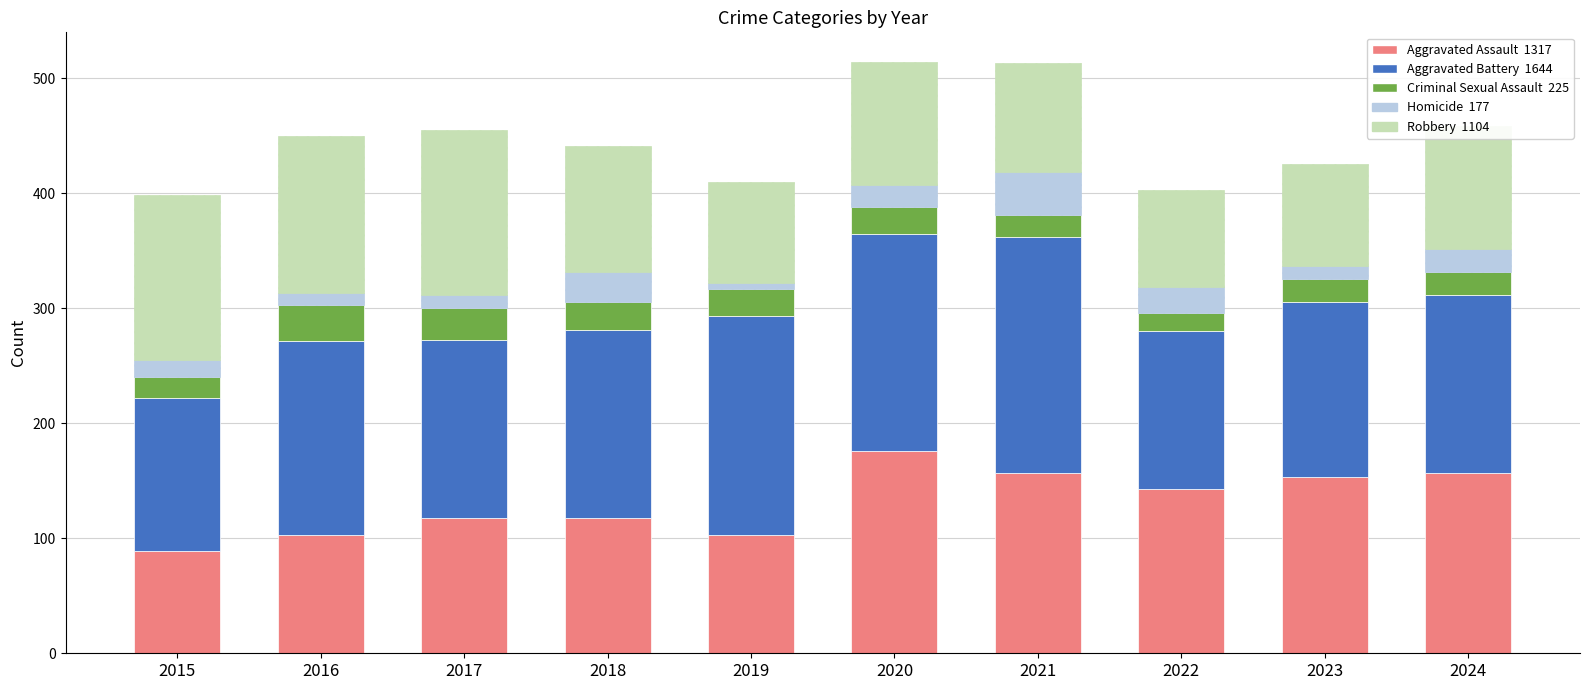

What is the total value across all series at 2017?

455